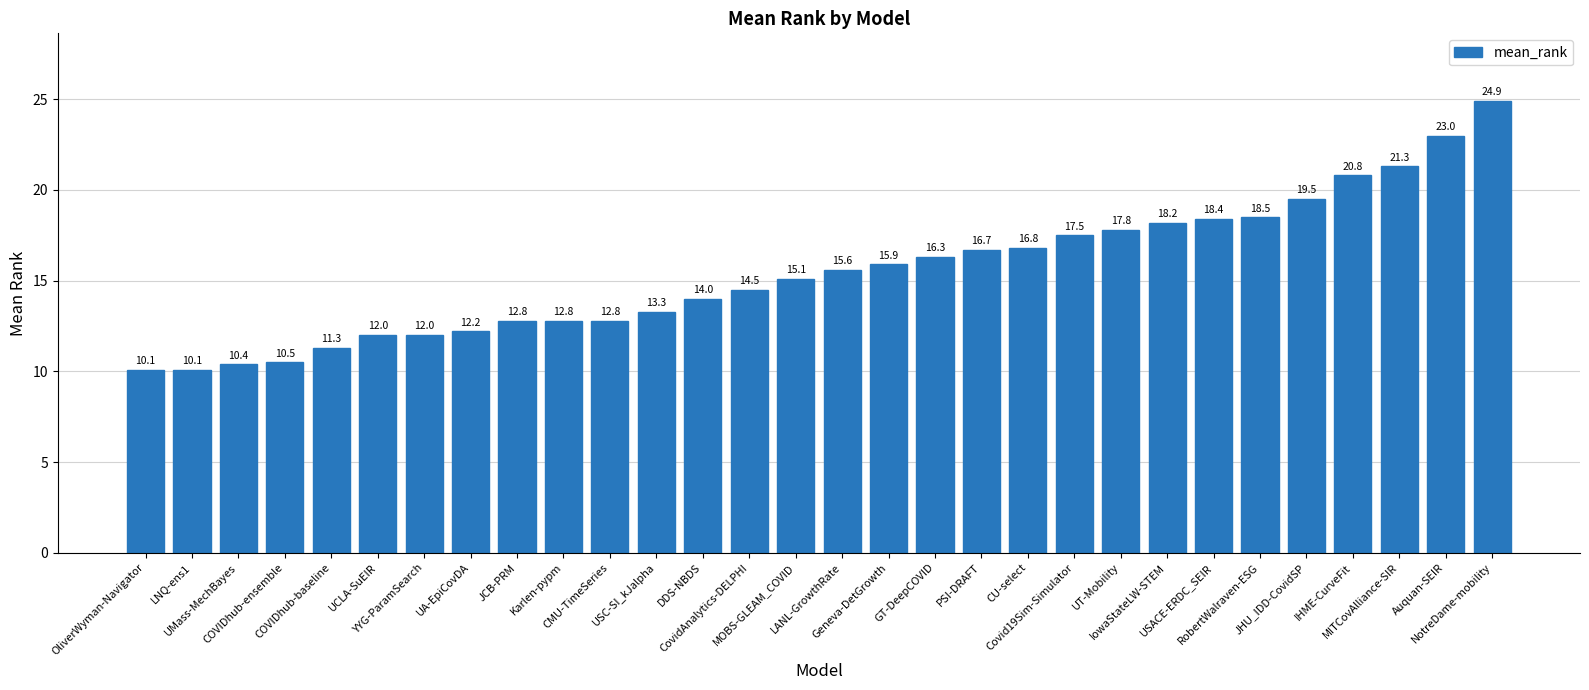

What is the sum of all values?

465.1